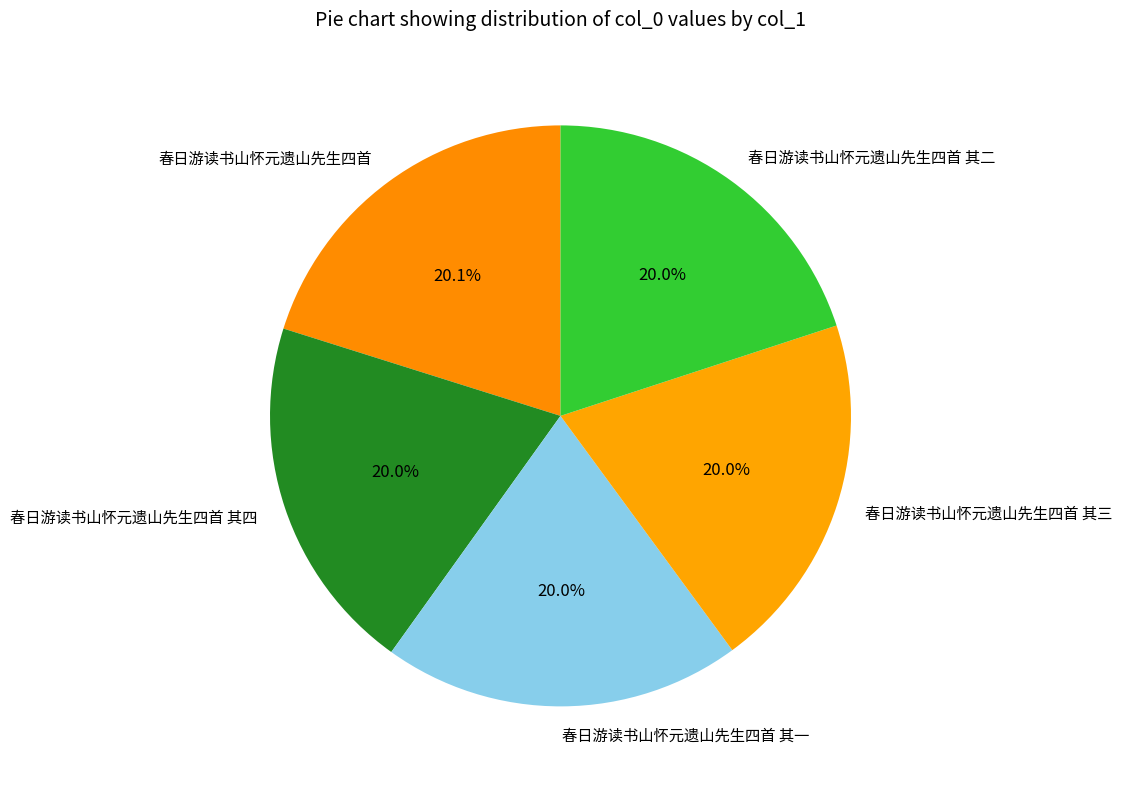

What percentage is the 春日游读书山怀元遗山先生四首 其四 slice, to the nearest percent?

20%